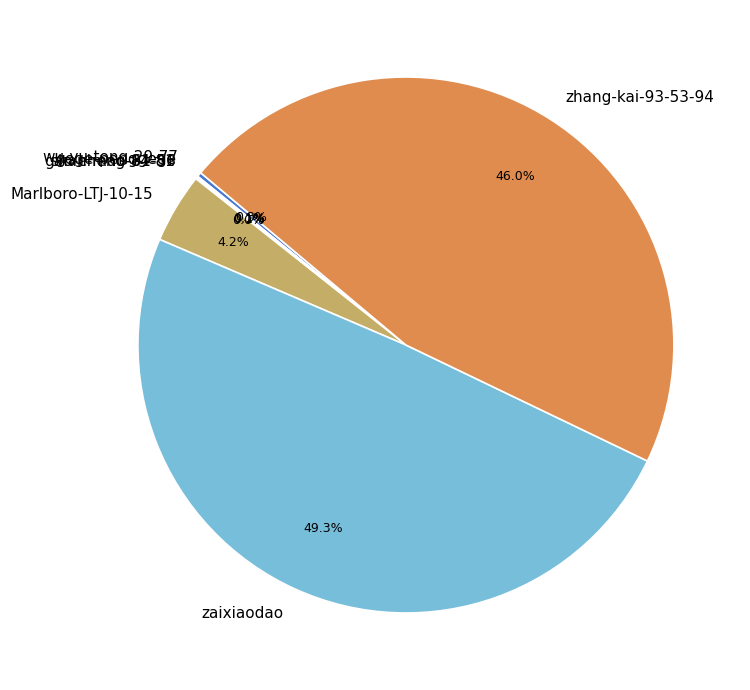

Does Marlboro-LTJ-10-15 represent more than half of the total?

No